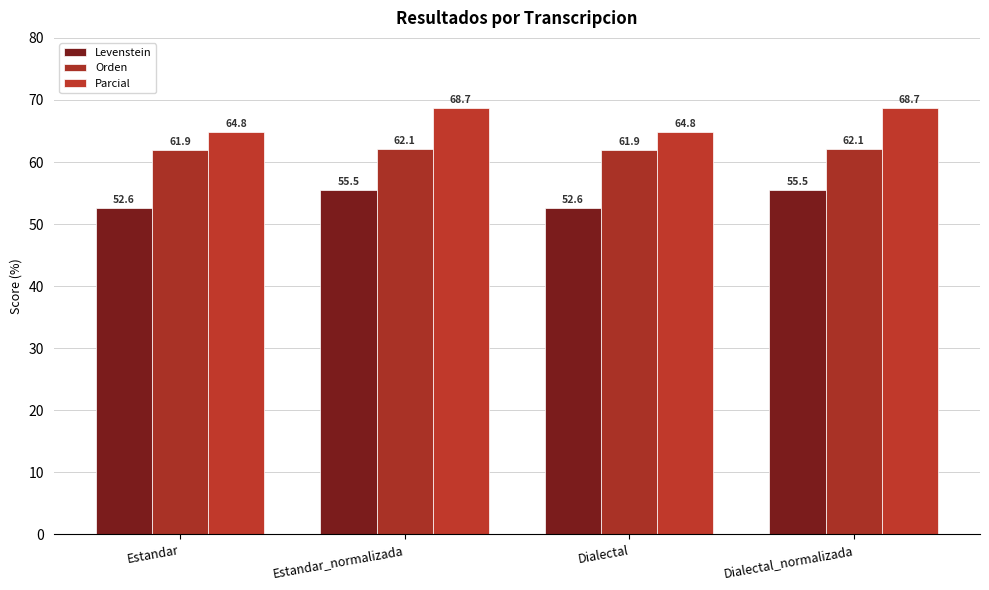

What are all the series names shown in the legend?

Levenstein, Orden, Parcial